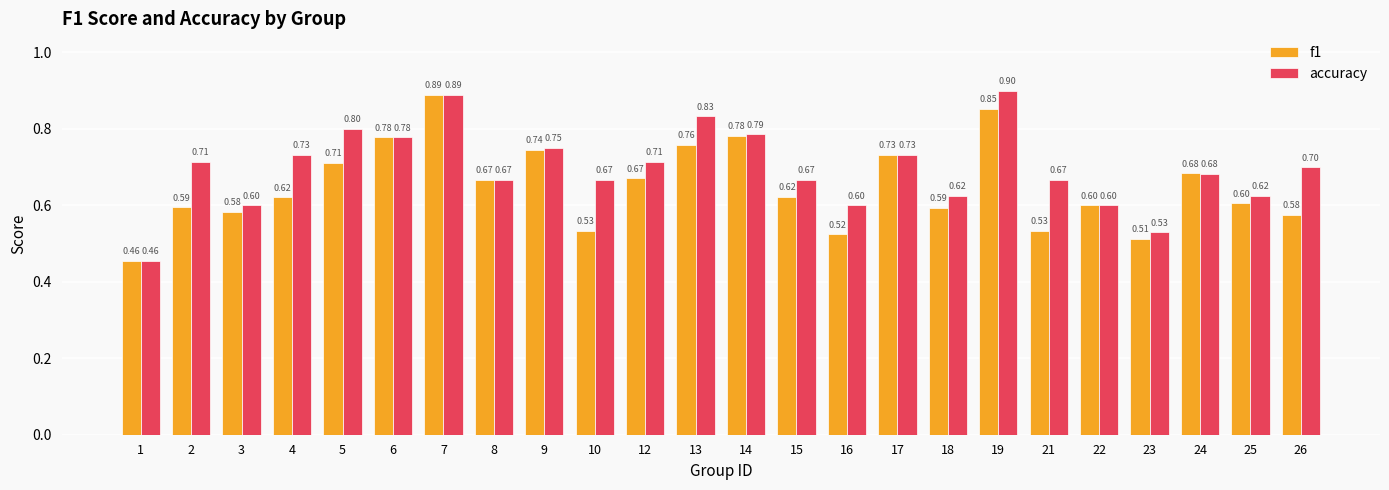

What is the value of the f1 bar at the 11th from the left?

0.7